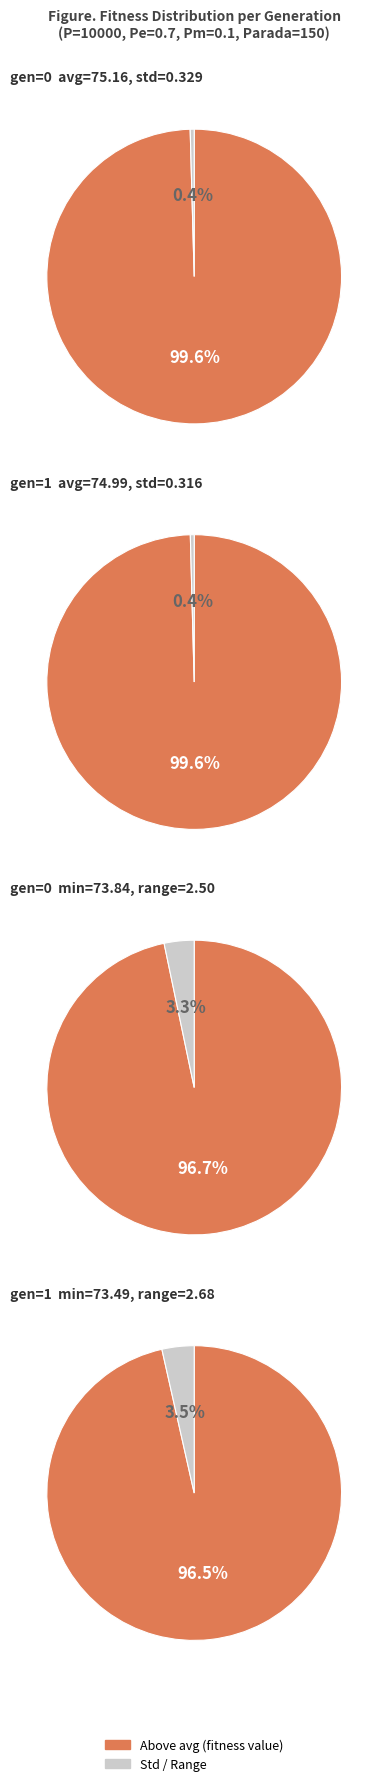

Is the sum of max and gen 0 greater than half?

Yes